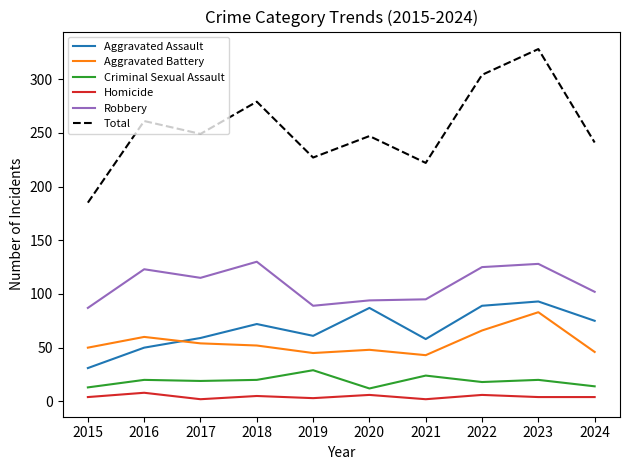

True or false: Aggravated Assault and Homicide cross at least once.

False